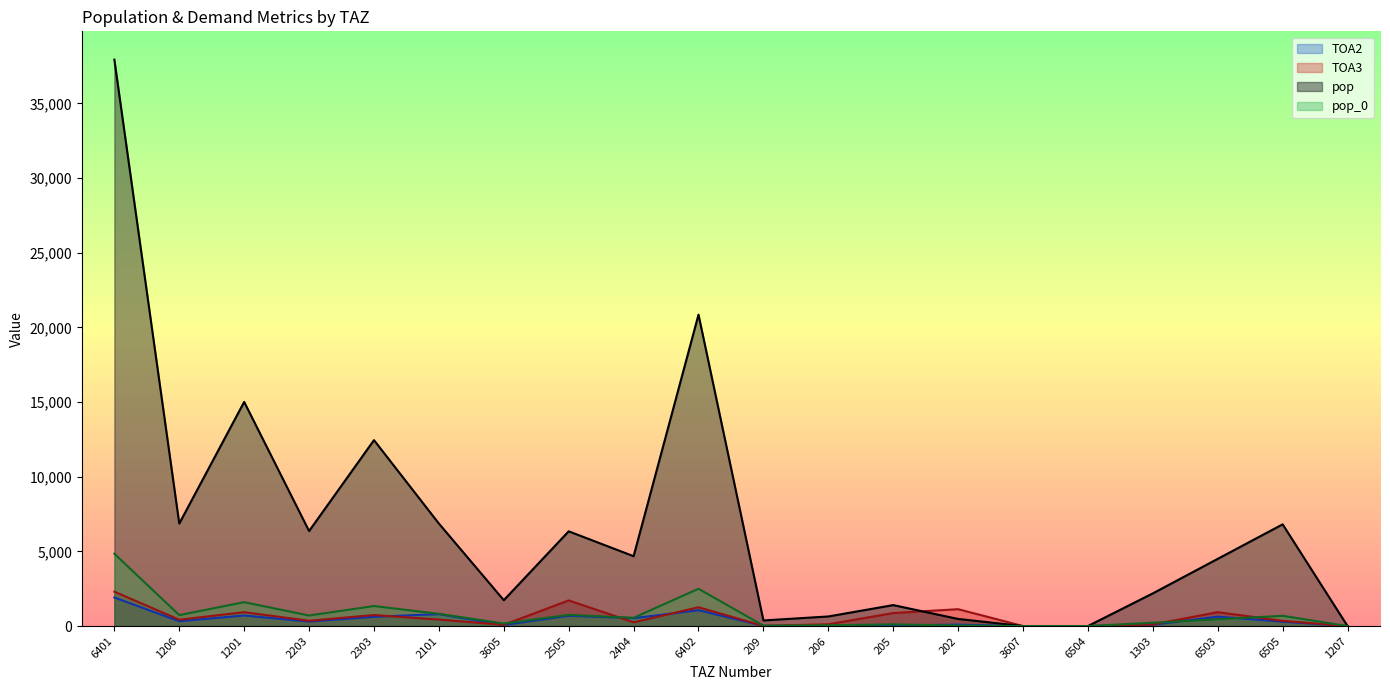

What is the difference between the maximum and second lowest values in the TOA3 series?

2303.1